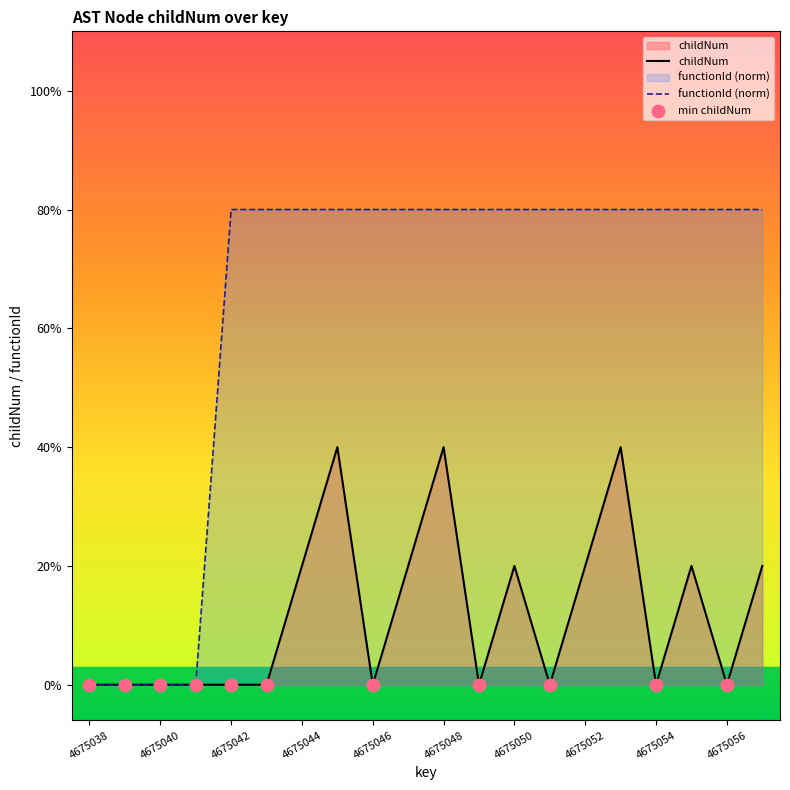

What is the total value across all series at 4675052?

5